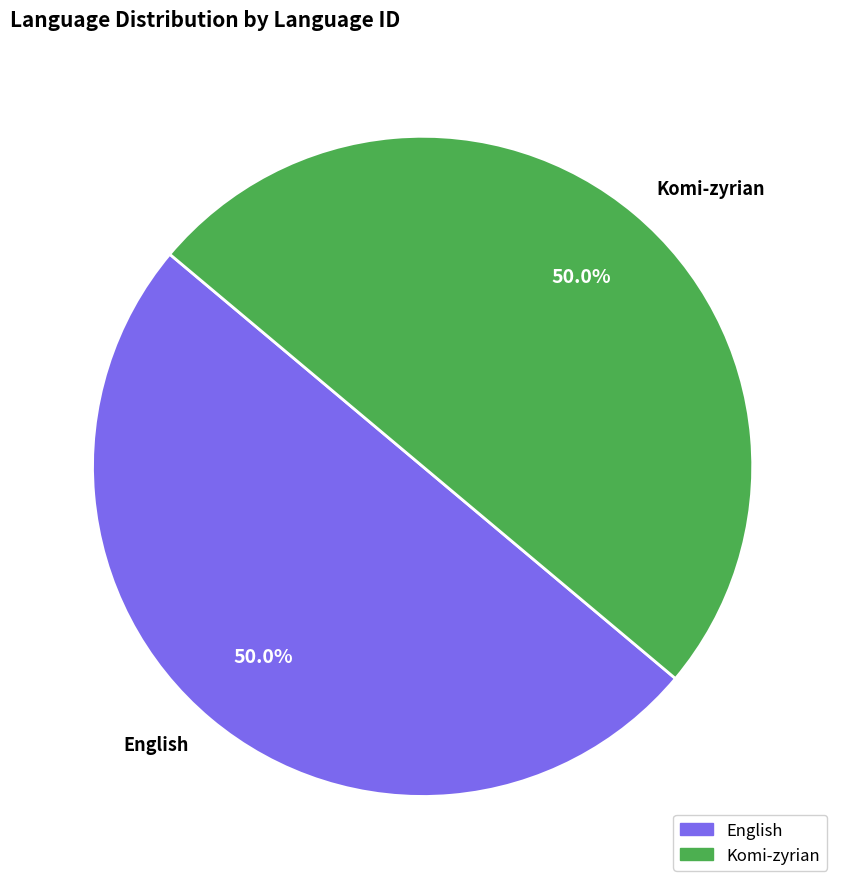

What is the ratio of the value at English to the value at Komi-zyrian?

1.0